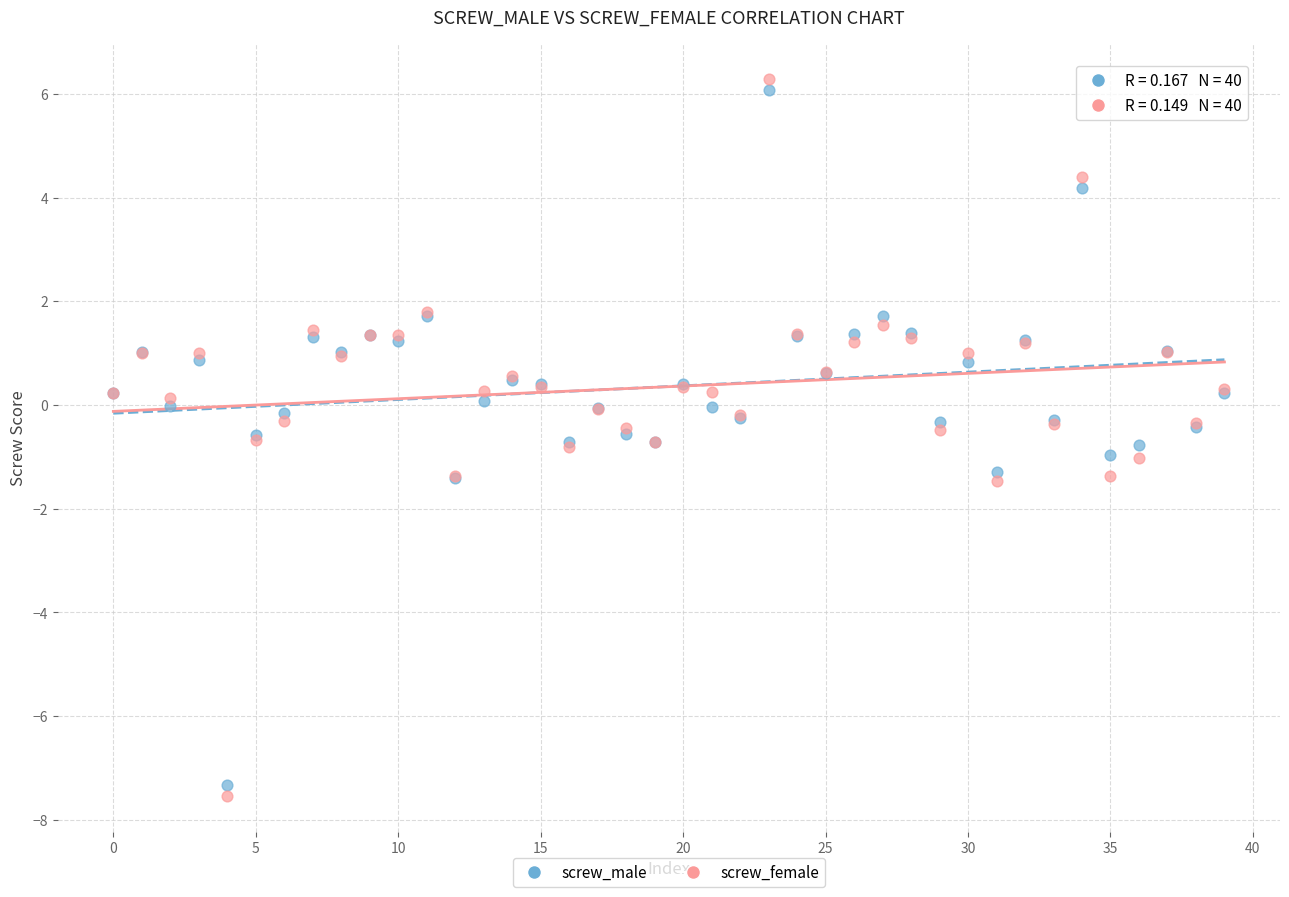

What are all the series names shown in the legend?

screw_male, screw_female